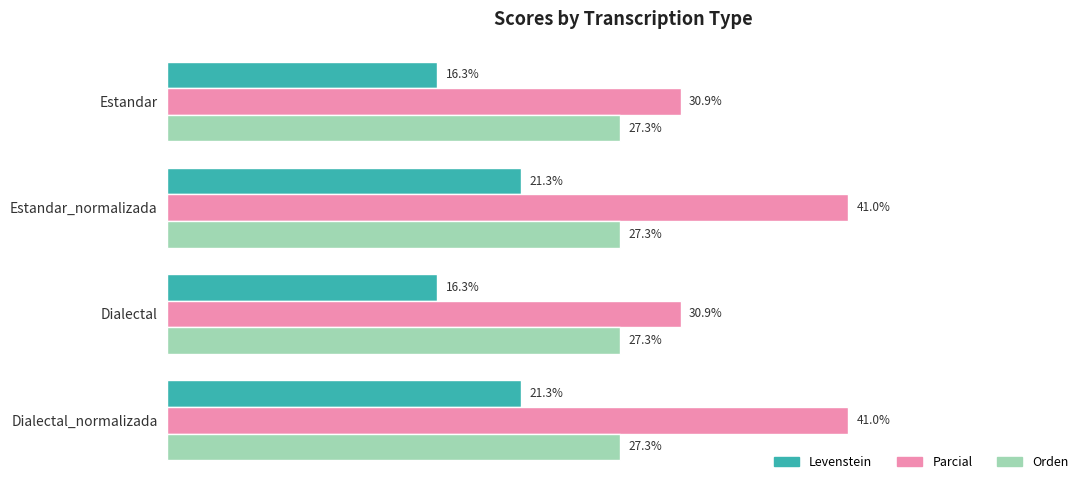

Is the value of Orden at Estandar_normalizada greater than the value of Levenstein at Estandar_normalizada?

Yes